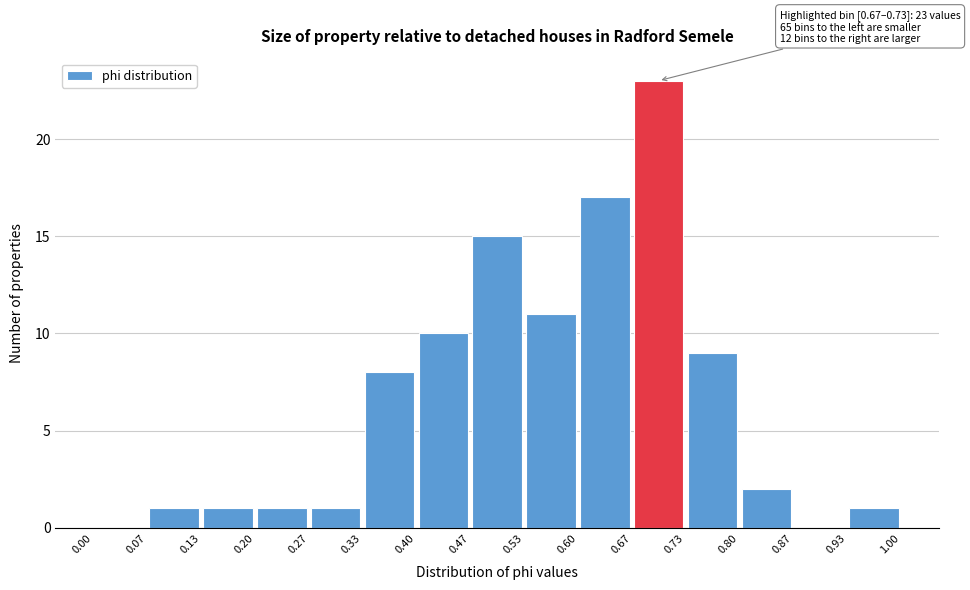

Over which range of the x-axis is the bar tallest?

0.67 to 0.73